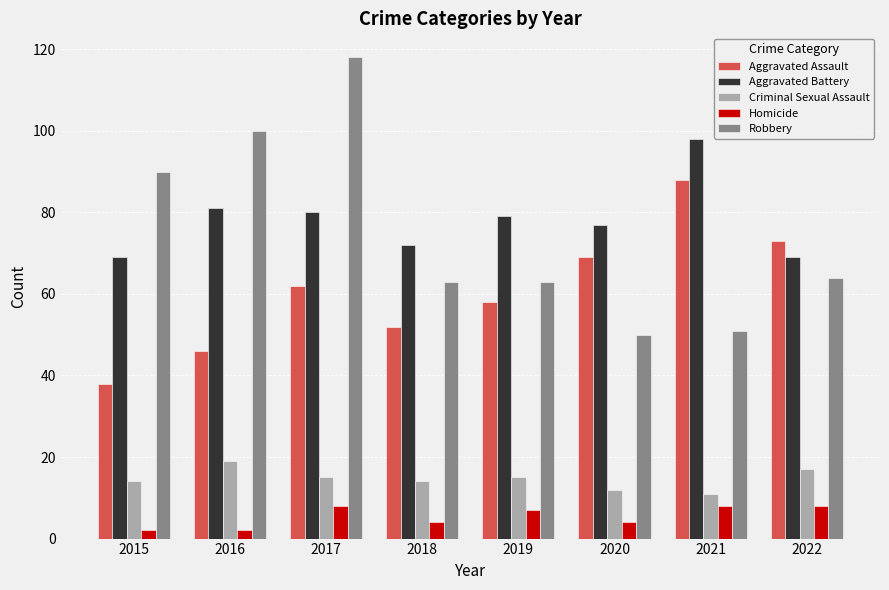

Is it true that Criminal Sexual Assault equals 14 at 2015?

True